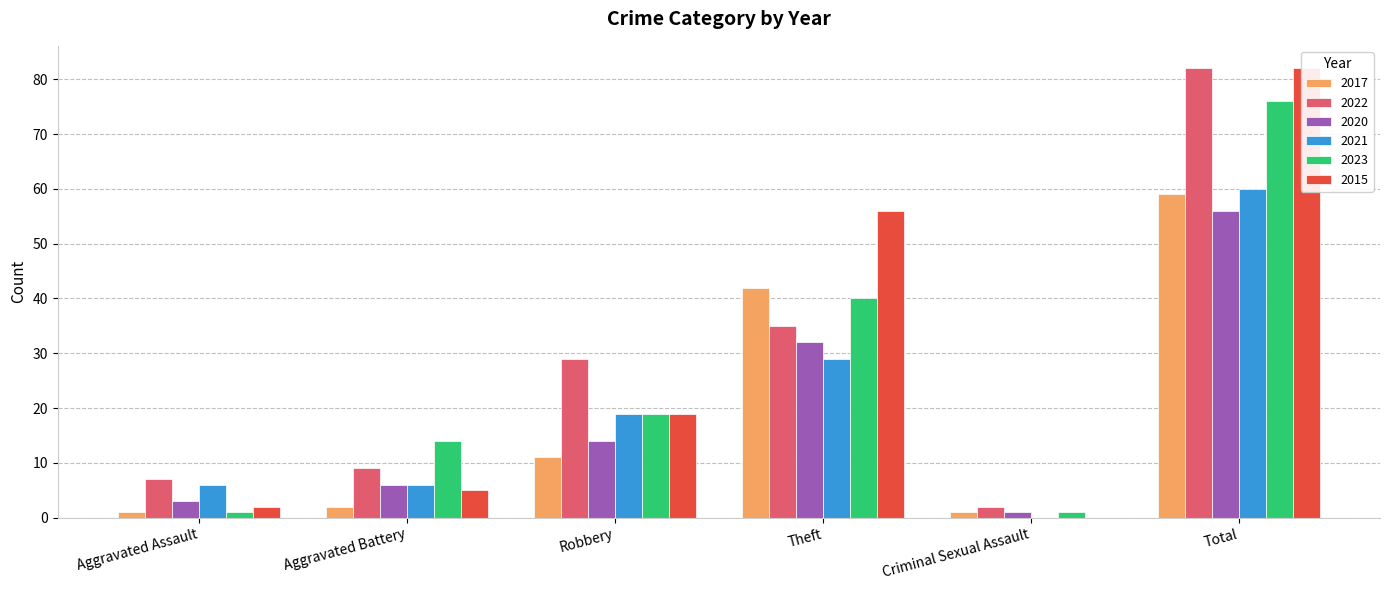

Which category has the lowest value in the 2023 series?

Aggravated Assault